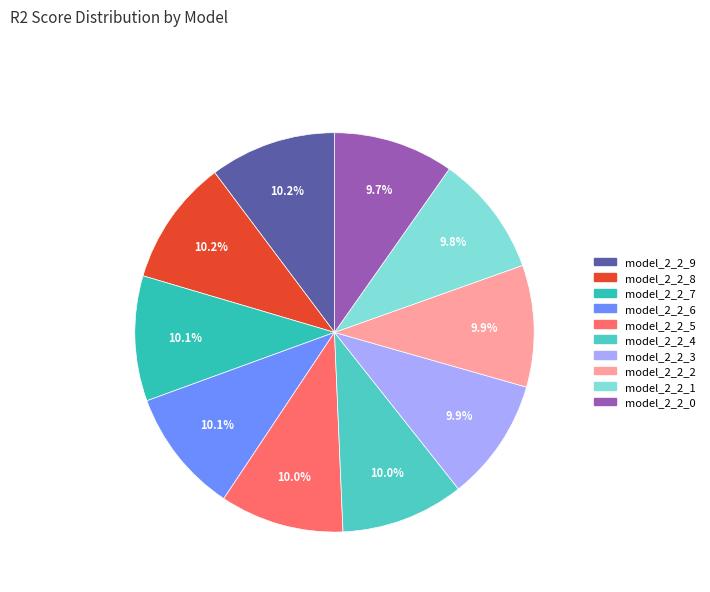

What is the largest slice in the pie chart?

model_2_2_9